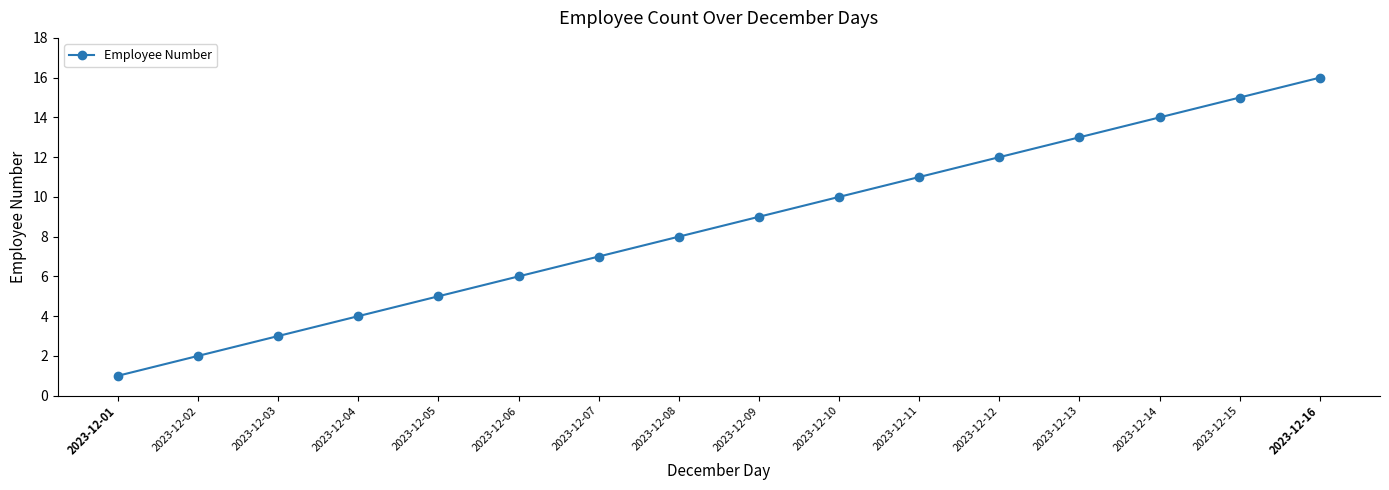

Is this an area chart (filled region under the line)?

No